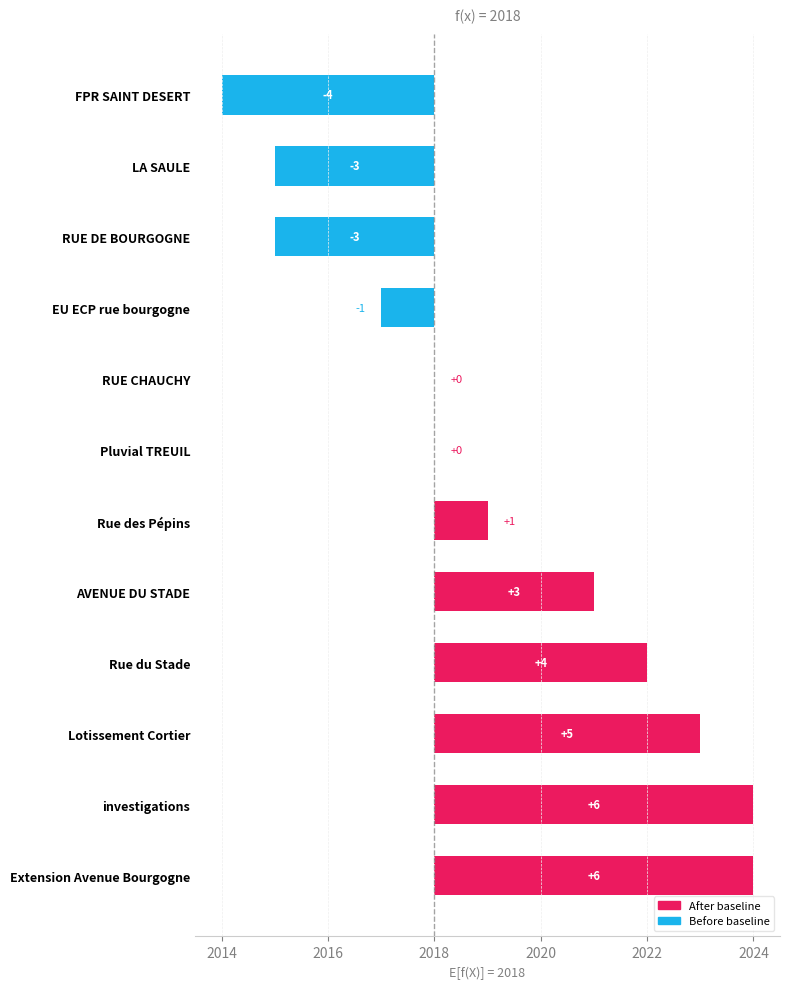

What value does the data have at Lotissement Cortier?

5